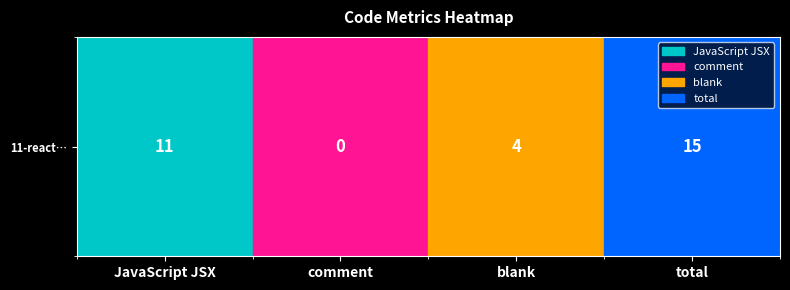

How many values exceed 11?

1